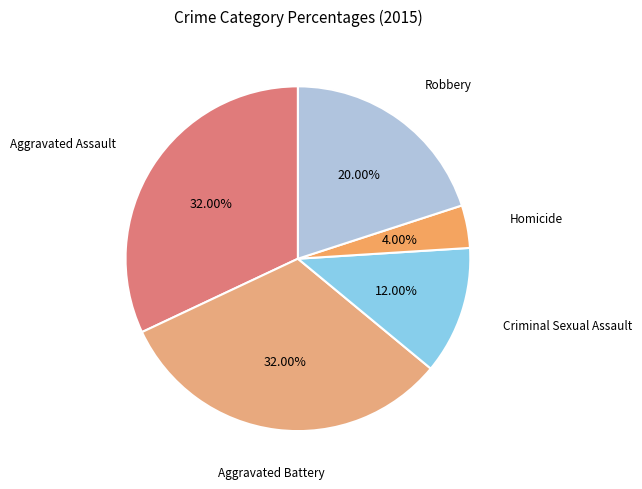

Is there a majority slice in this chart?

No